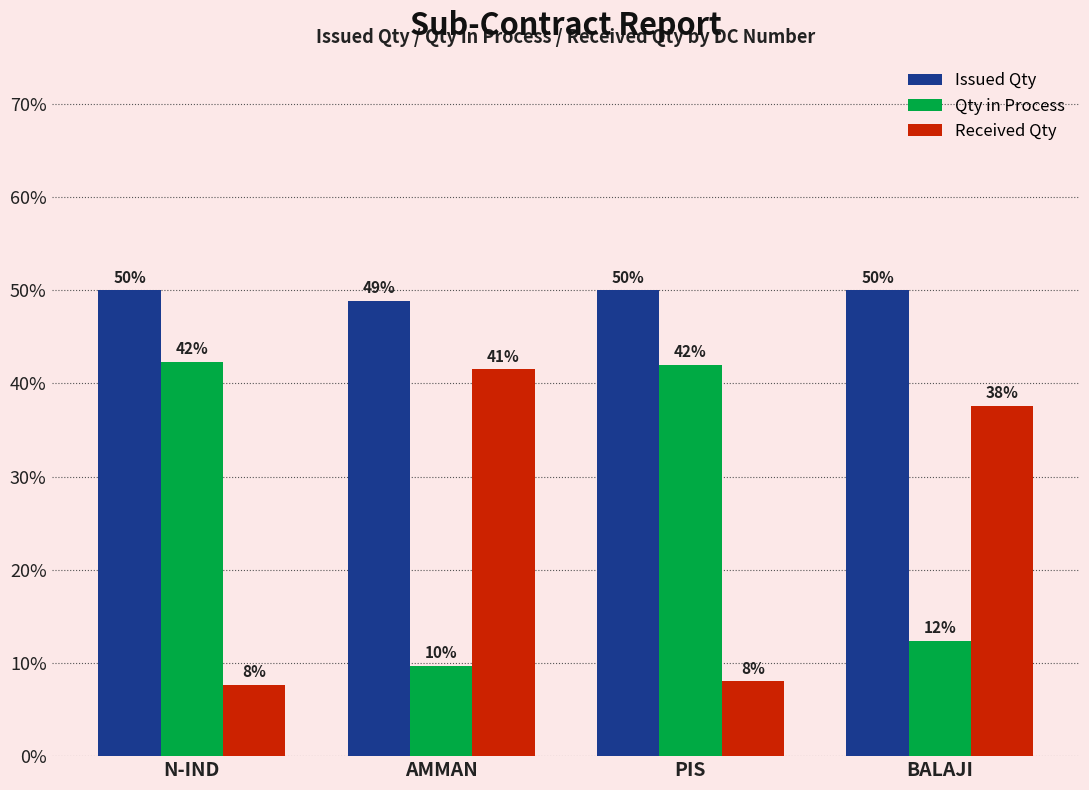

What is the minimum value for Received Qty?

7.7